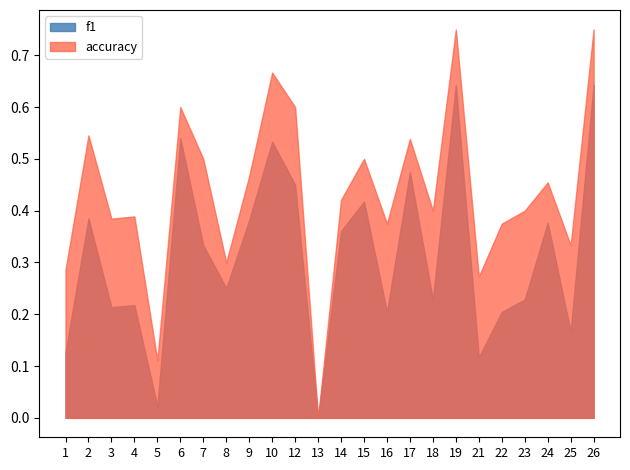

Rank the categories by f1 value from lowest to highest.

13, 5, 21, 1, 25, 16, 22, 3, 4, 18, 23, 8, 7, 14, 24, 9, 2, 15, 12, 17, 10, 6, 19, 26